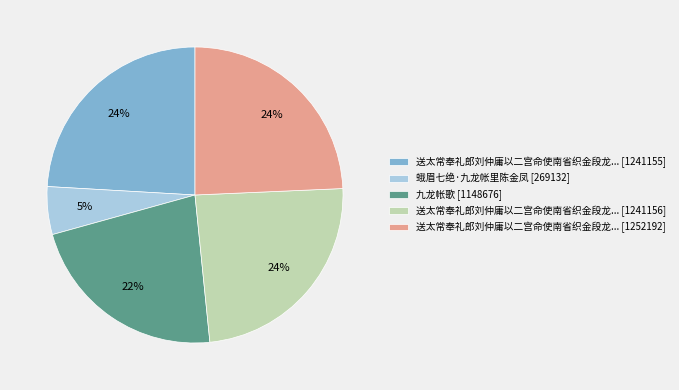

The 送太常奉礼郎刘仲庸以二宫命使南省织金段龙... [1241155] slice represents 24% of the pie. True or false?

True